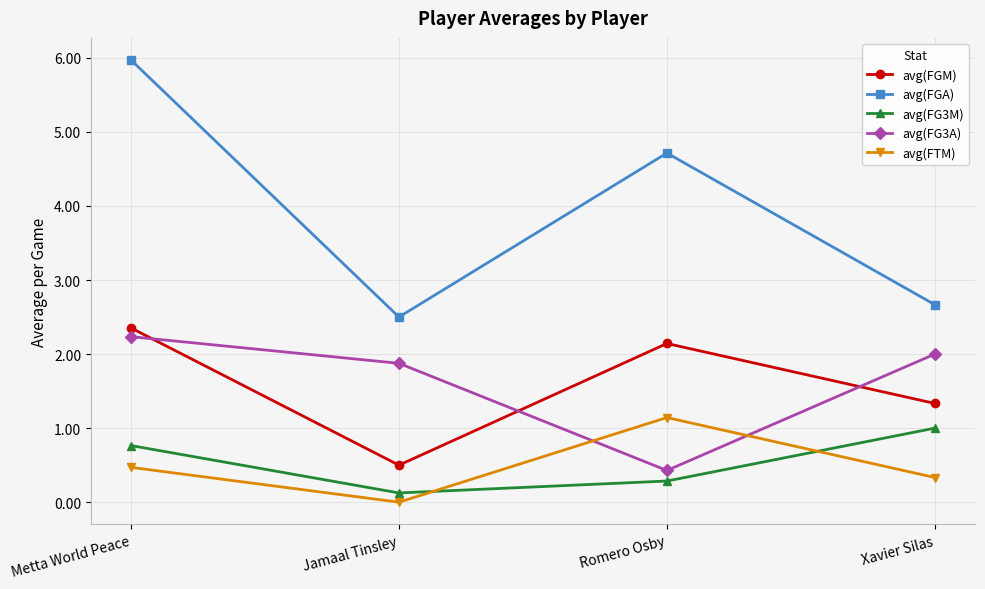

At which category does avg(FTM) reach its first local peak?

Romero Osby